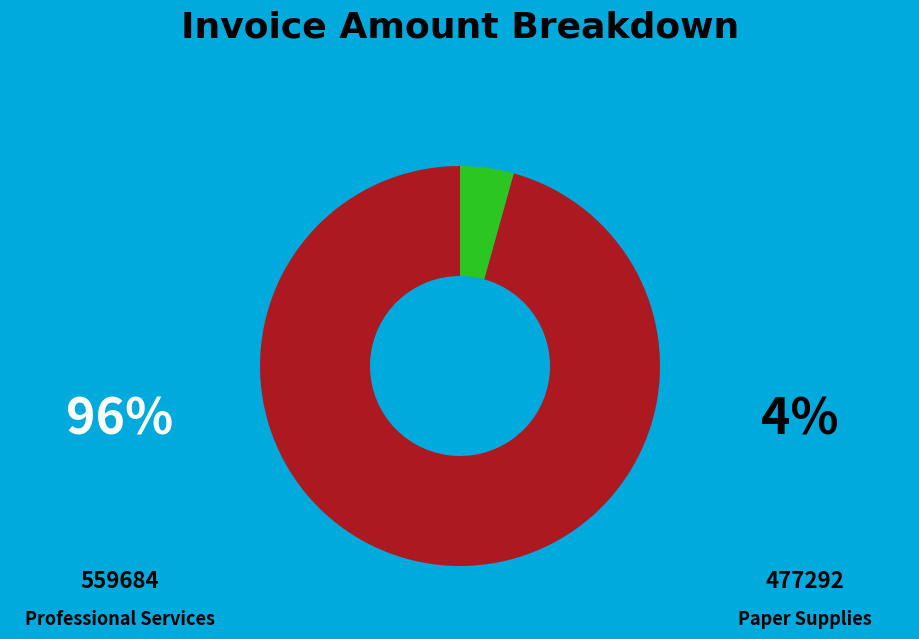

Does any single category account for the majority?

Yes